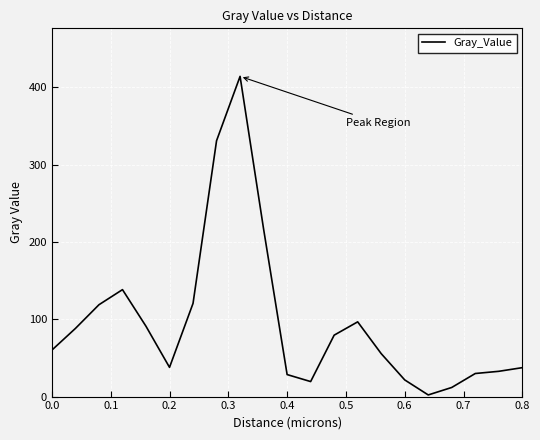

What is the maximum value shown in the chart?

414.0